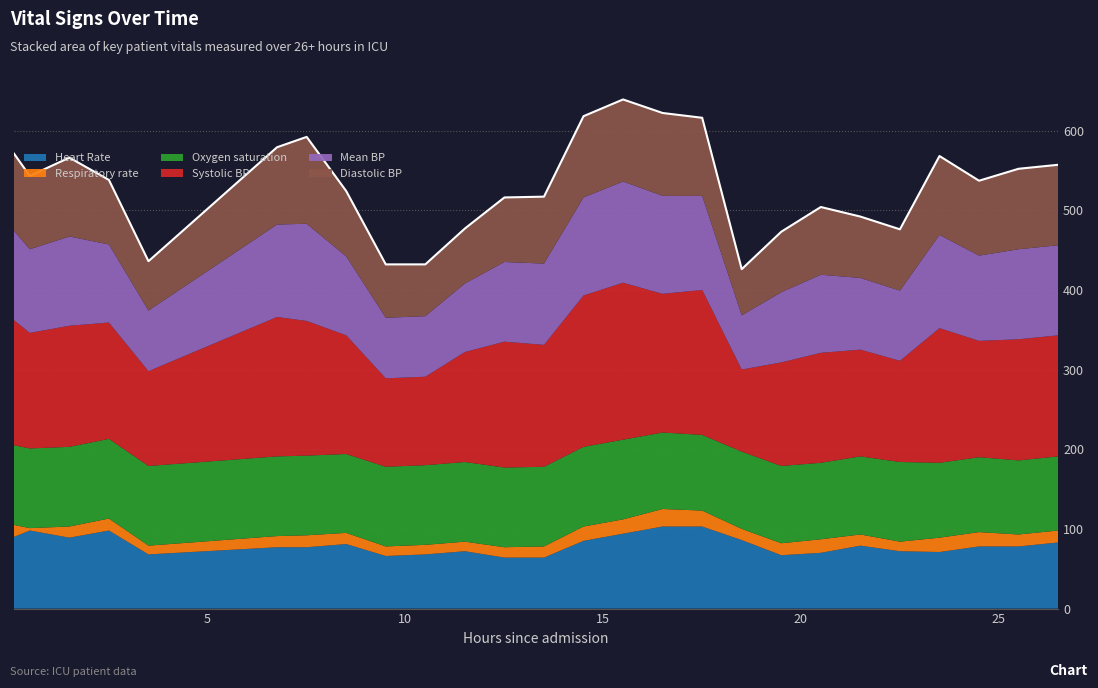

How many intersections are there between Diastolic BP and Heart Rate?

10